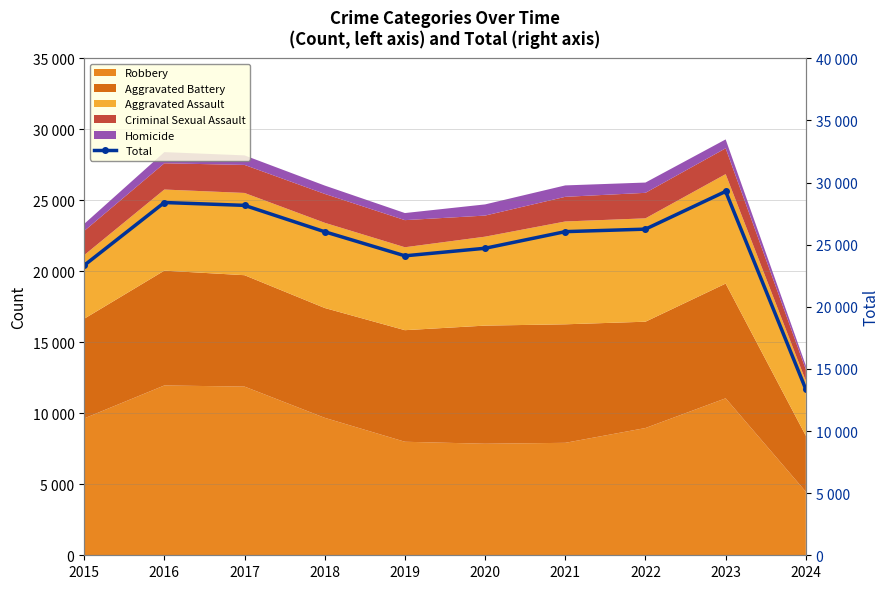

True or false: the data has more than 0 interior local peaks.

True